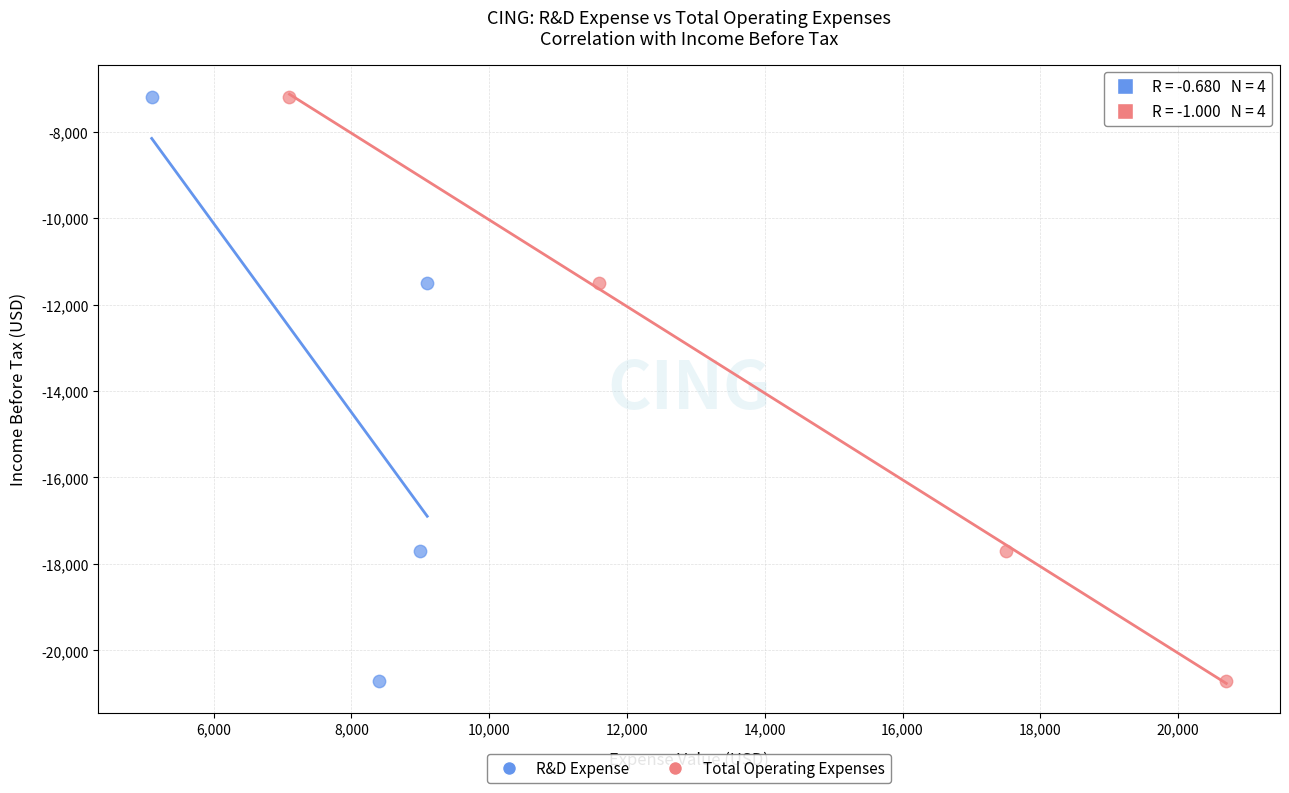

What are all the series names shown in the legend?

R&D Expense, Total Operating Expenses